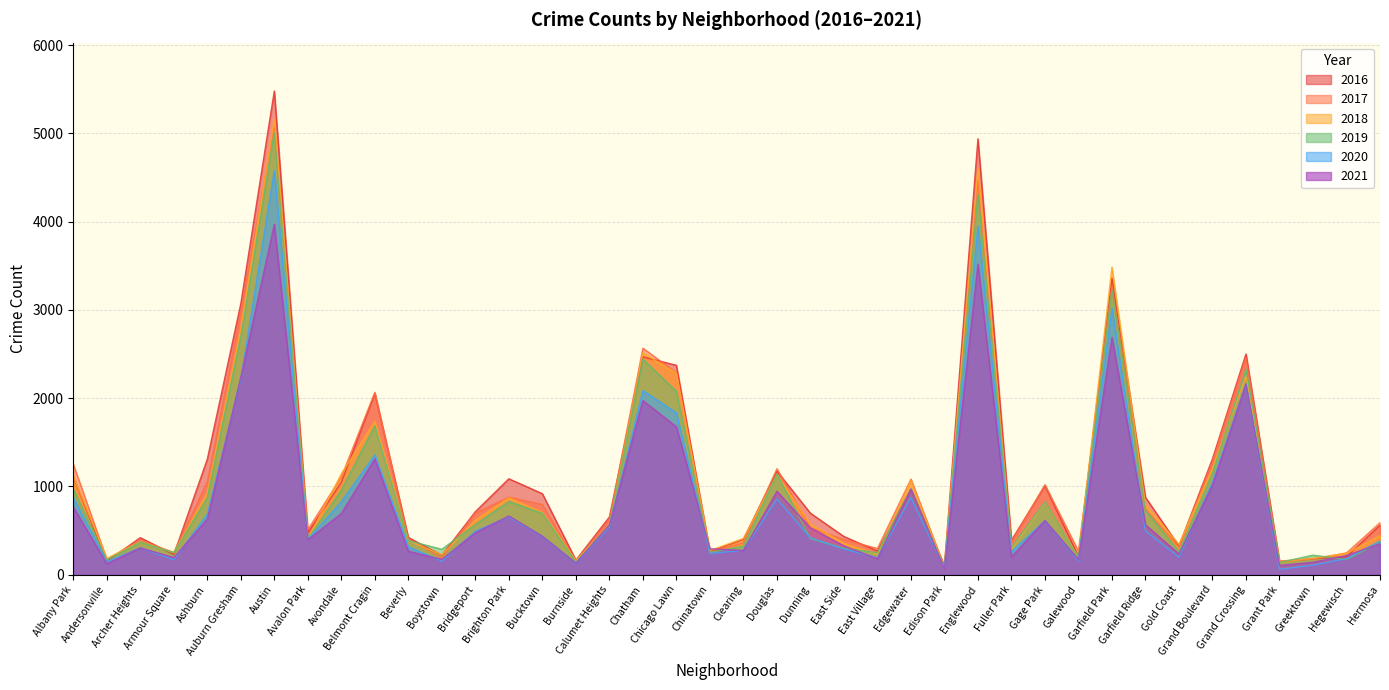

How many lines are shown in the chart?

6